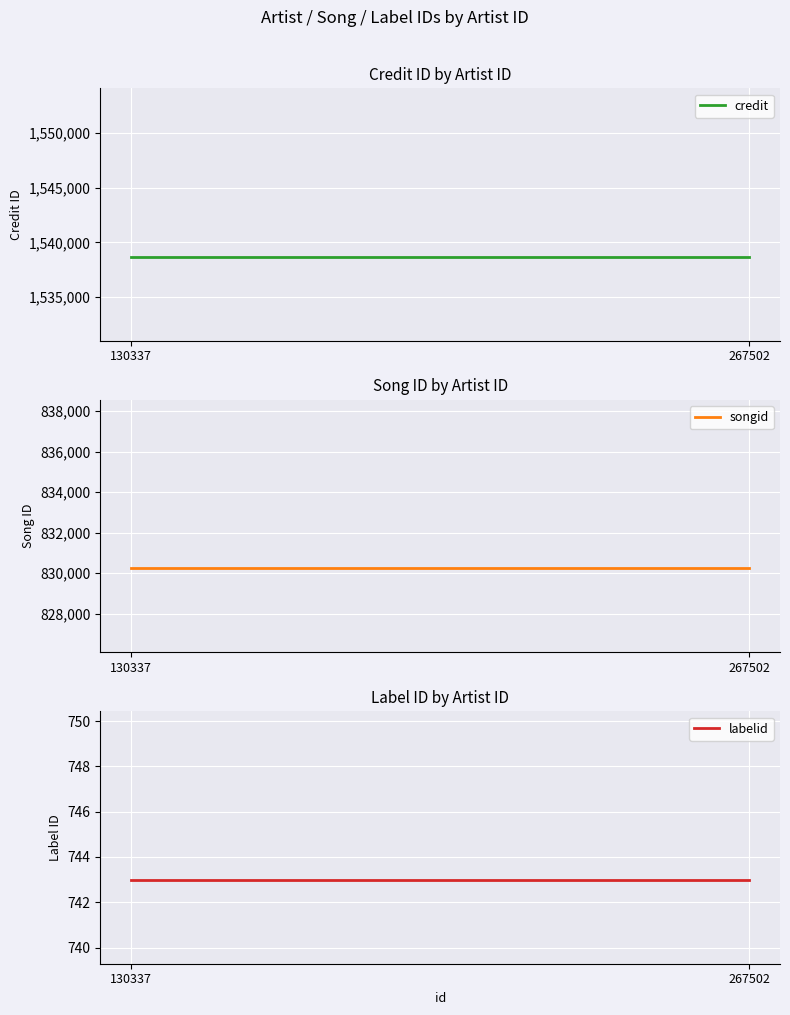

Which label corresponds to the largest value in the chart?

130337